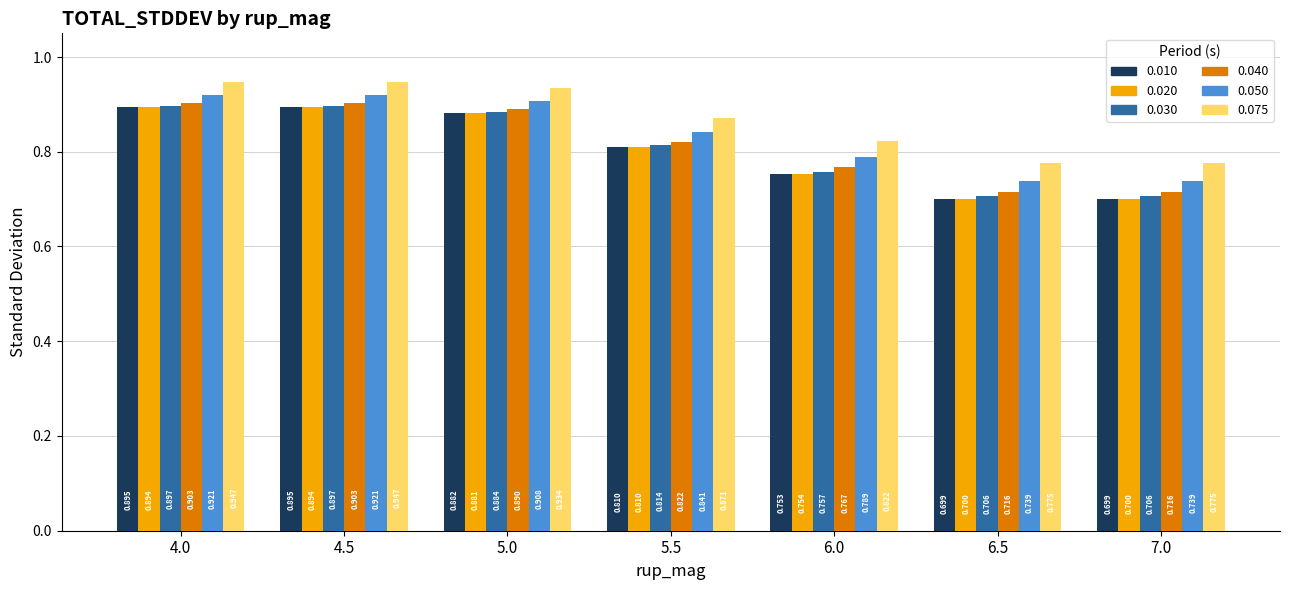

What are all the series names shown in the legend?

0.010, 0.020, 0.030, 0.040, 0.050, 0.075